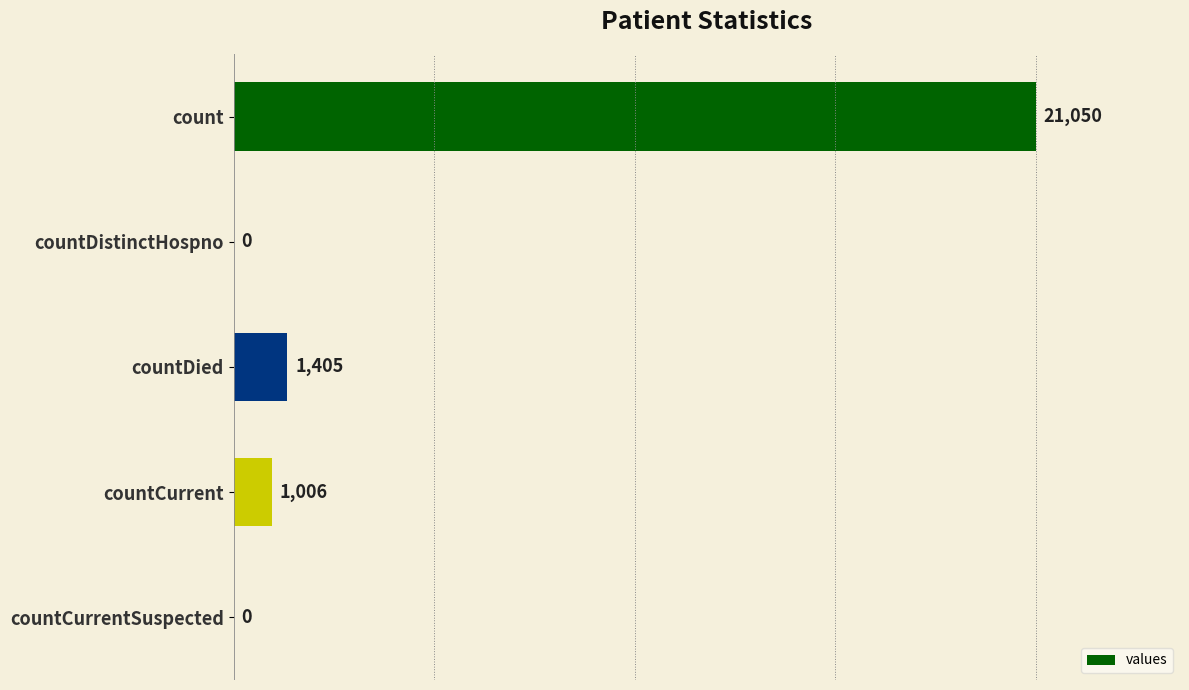

What is the sum of all values?

23461